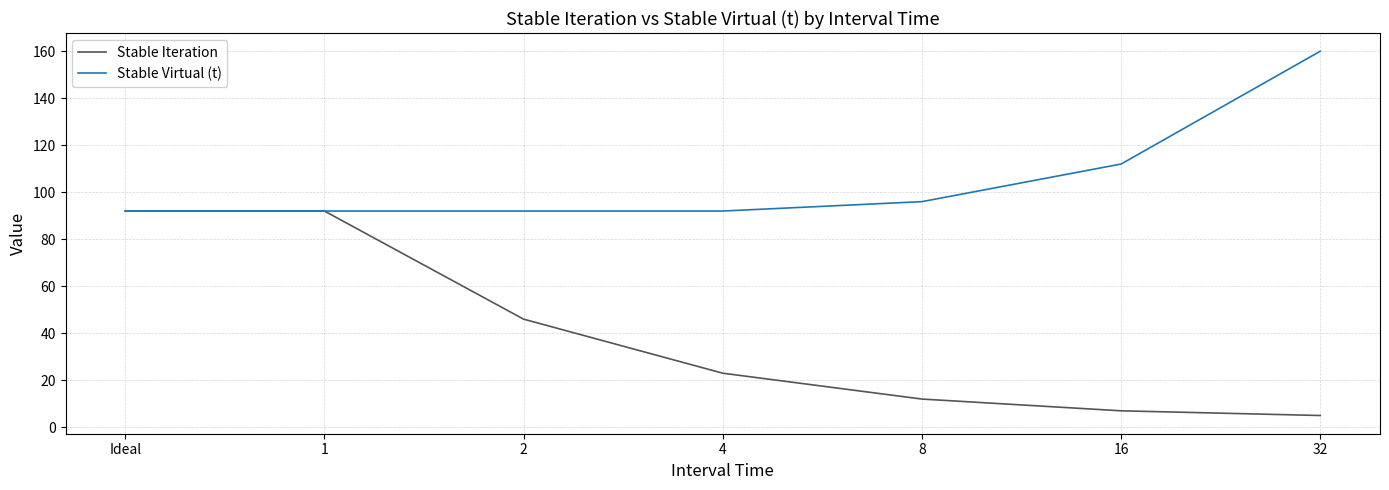

Rank the series by their average value, from lowest to highest.

Stable Iteration, Stable Virtual (t)